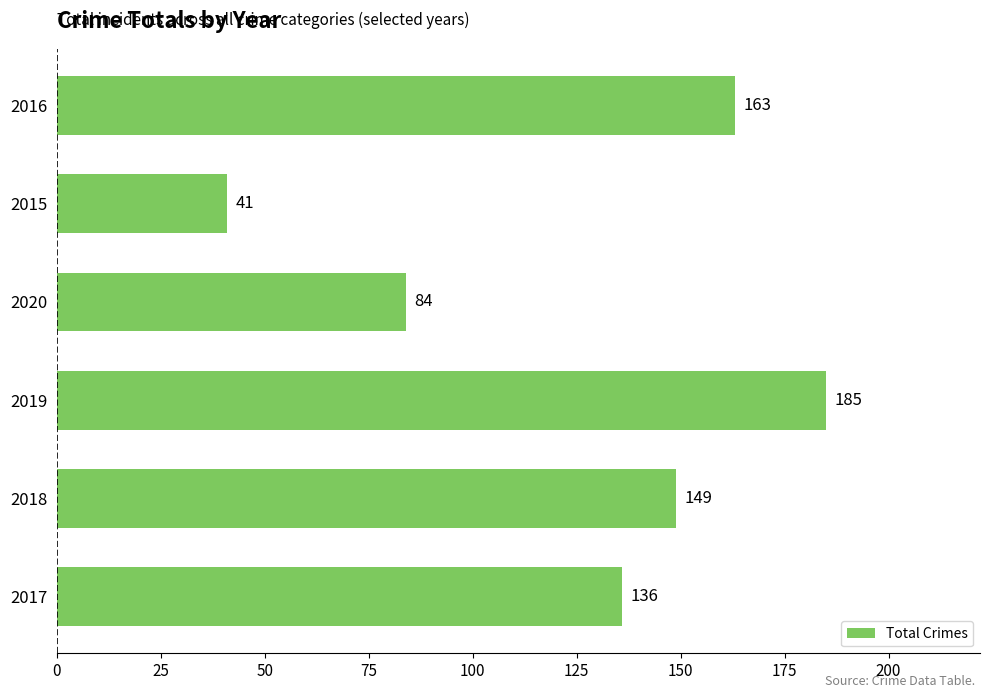

Does the chart contain any negative values?

No